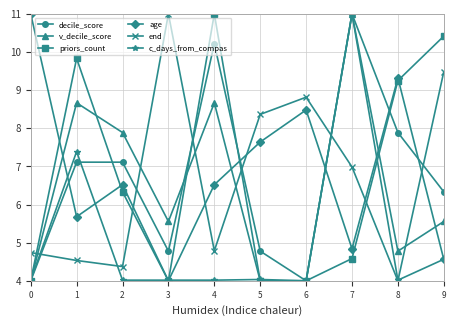

Which series ends up on top after the final intersection of end and age?

end